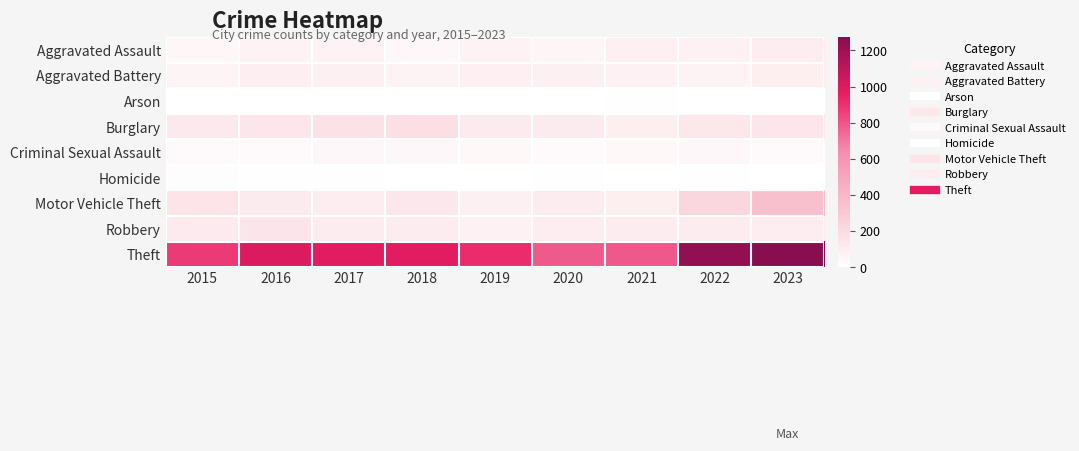

Which series has the largest total across all categories?

Theft